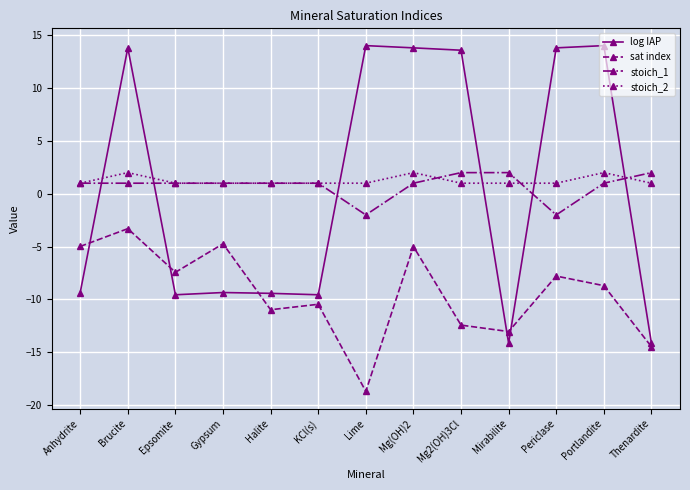

What is the minimum value shown in the chart?

-18.7